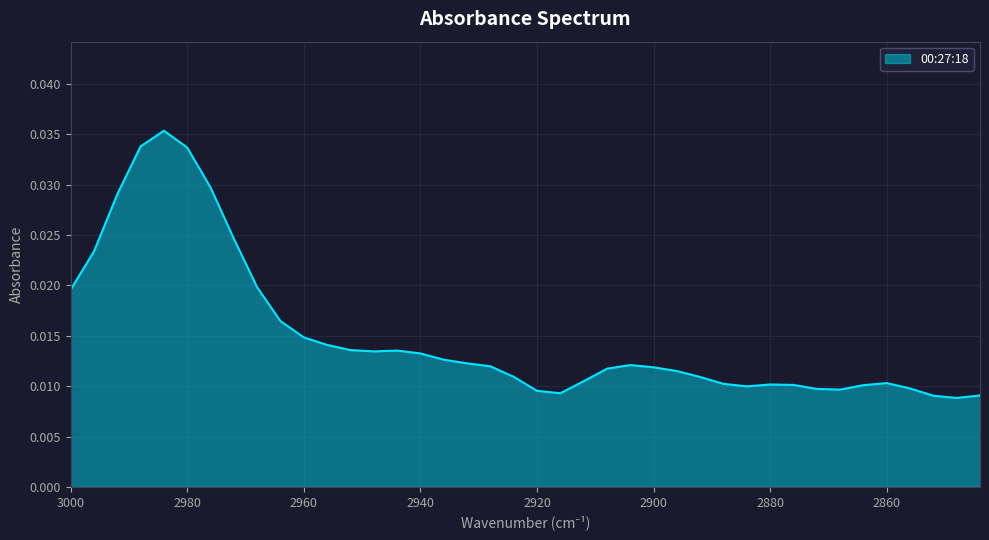

Does the chart have visible grid lines?

Yes